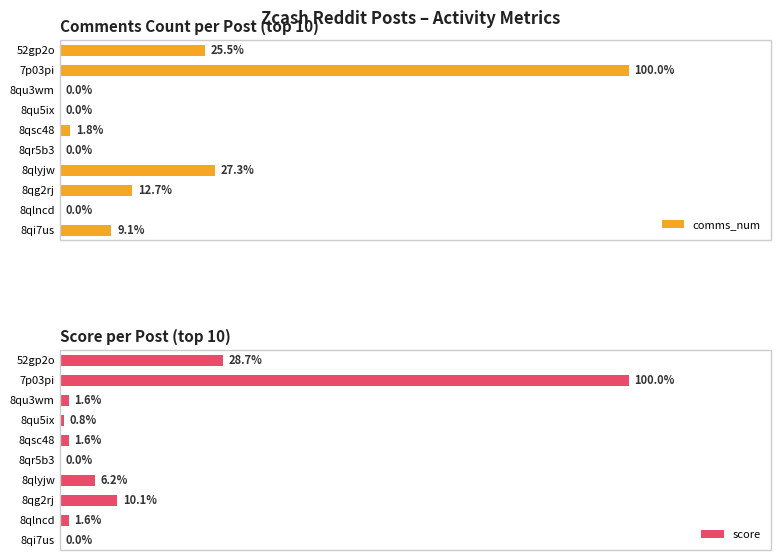

Is it true that comms_num equals 2 at 8qg2rj?

False